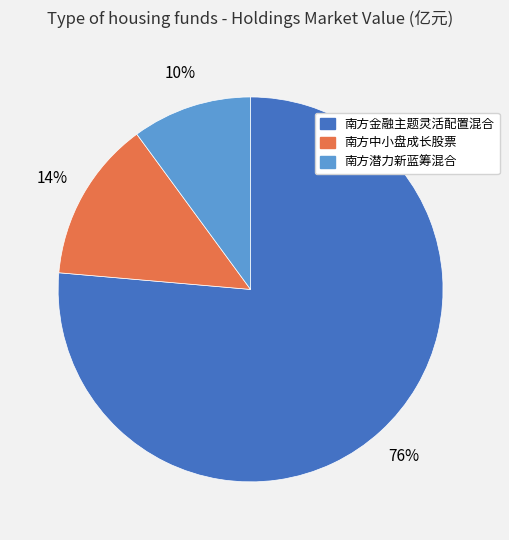

To the nearest percent, what percentage of the pie is 南方金融主题灵活配置混合?

76%